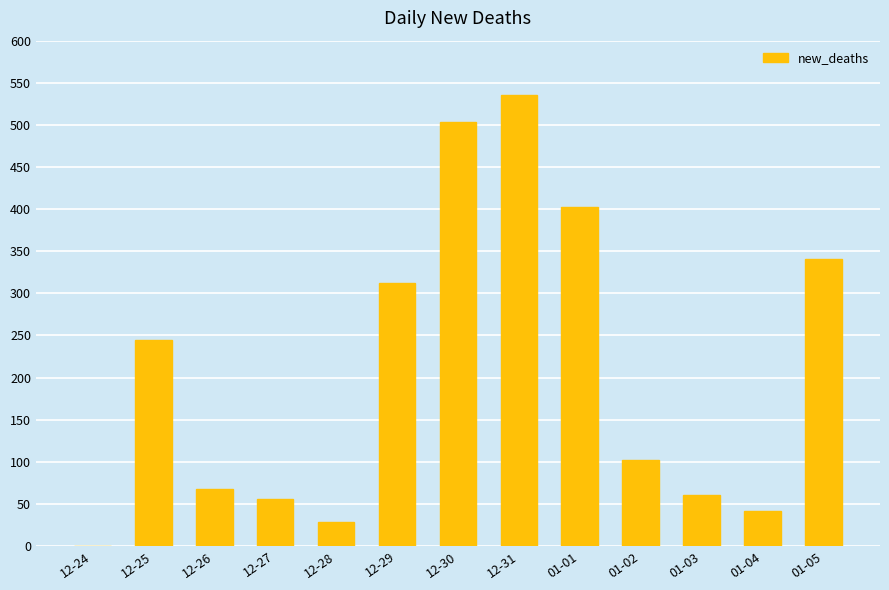

Count the number of data series in this chart.

1